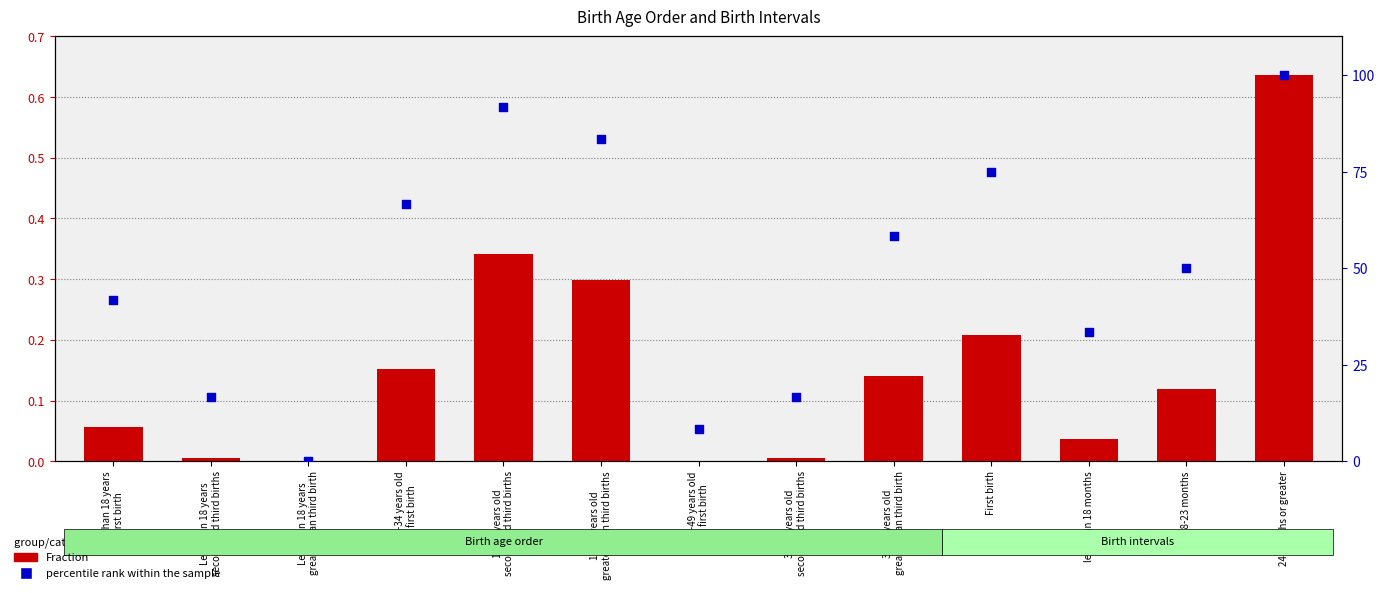

Which series has the widest spread of Y values?

percentile rank within the sample